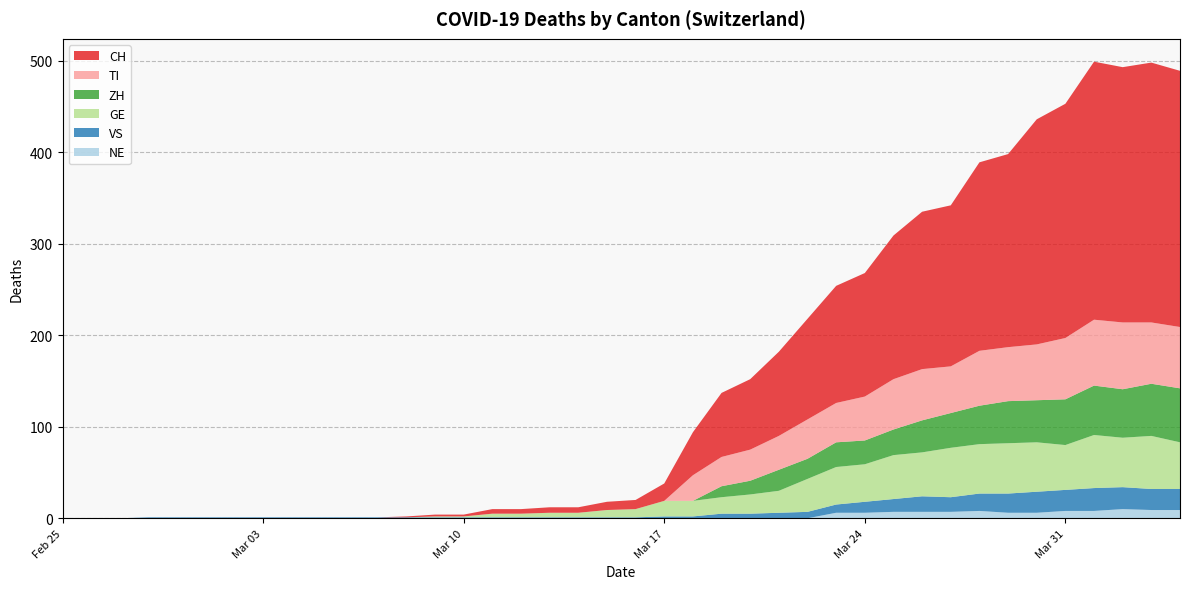

Reading left to right, what are all the values shown in this chart?

CH: 0	0	0	0	0	0	0	0	0	0	0	0	1	2	2	5	5	6	6	9	10	19	47	70	77	92	110	128	135	157	172	176	206	211	246	256	282	279	284	280
TI: 0	0	0	0	0	0	0	0	0	0	0	0	0	0	0	0	0	0	0	0	0	0	28	32	34	37	43	43	48	55	56	51	60	59	61	67	72	73	67	67
GE: 0	0	0	0	0	0	0	0	0	0	0	0	0	1	1	4	4	5	5	8	9	17	17	18	21	24	36	41	41	48	48	54	54	55	54	49	58	54	58	51
VS: 0	0	0	1	1	1	1	1	1	1	1	1	1	1	1	1	1	1	1	1	1	2	2	5	5	6	7	9	12	14	17	16	19	21	23	23	25	24	23	23
ZH: 0	0	0	0	0	0	0	0	0	0	0	0	0	0	0	0	0	0	0	0	0	0	0	12	15	23	22	27	26	28	35	38	42	46	46	50	54	53	57	59
NE: 0	0	0	0	0	0	0	0	0	0	0	0	0	0	0	0	0	0	0	0	0	0	0	0	0	0	0	6	6	7	7	7	8	6	6	8	8	10	9	9